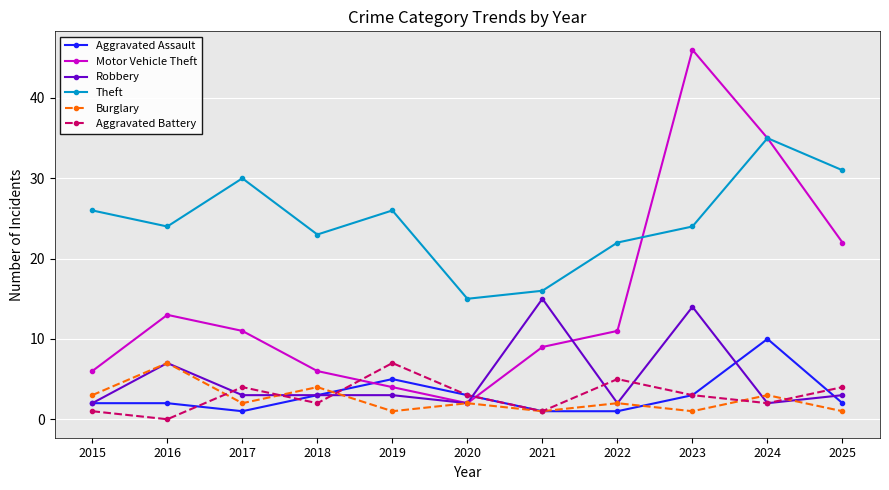

What are all the series names shown in the legend?

Aggravated Assault, Motor Vehicle Theft, Robbery, Theft, Burglary, Aggravated Battery